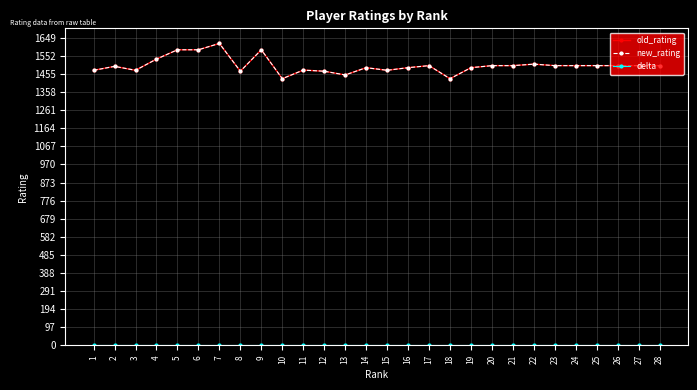

Reading left to right, extract all data points from this chart.

old_rating: 1=1475	2=1496	3=1475	4=1535	5=1585	6=1585	7=1619	8=1470	9=1585	10=1430	11=1476	12=1470	13=1450	14=1489	15=1475	16=1489	17=1500	18=1430	19=1489	20=1500	21=1500	22=1508	23=1500	24=1500	25=1500	26=1500	27=1500	28=1500
new_rating: 1=1475	2=1496	3=1475	4=1535	5=1585	6=1585	7=1619	8=1470	9=1585	10=1430	11=1476	12=1470	13=1450	14=1489	15=1475	16=1489	17=1500	18=1430	19=1489	20=1500	21=1500	22=1508	23=1500	24=1500	25=1500	26=1500	27=1500	28=1500
delta: 1=0	2=0	3=0	4=0	5=0	6=0	7=0	8=0	9=0	10=0	11=0	12=0	13=0	14=0	15=0	16=0	17=0	18=0	19=0	20=0	21=0	22=0	23=0	24=0	25=0	26=0	27=0	28=0